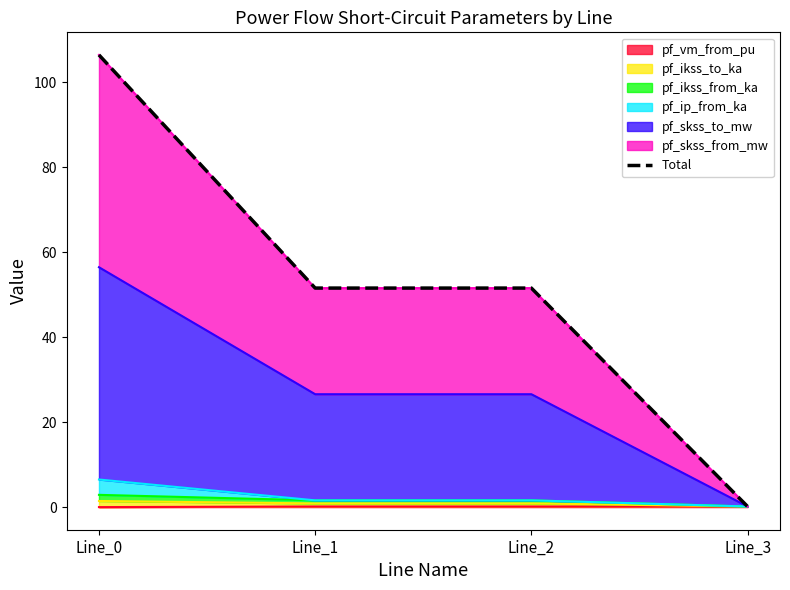

What is the maximum value shown in the chart?

106.5